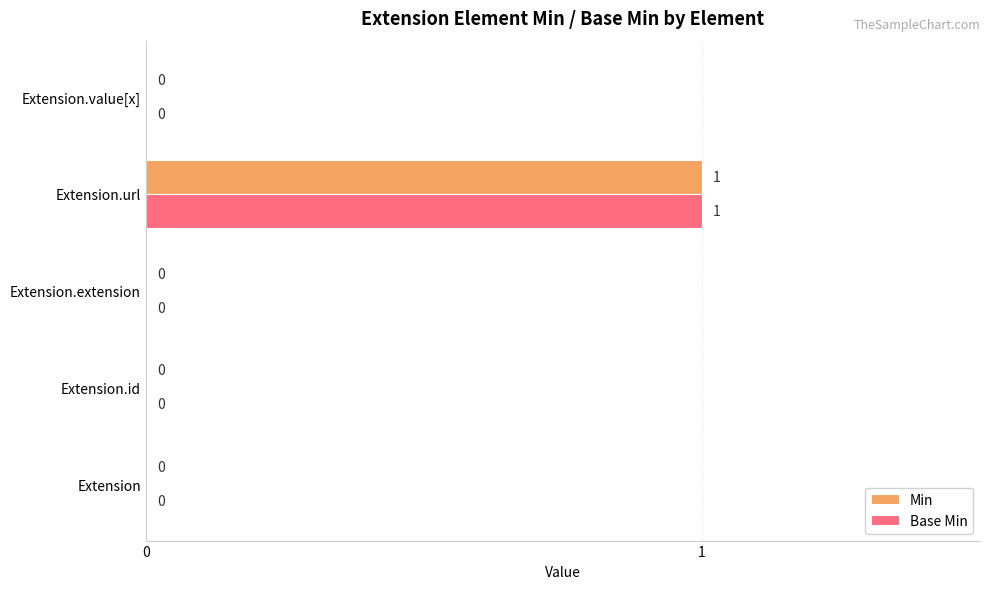

The value of Base Min at Extension.url is 1. True or false?

True